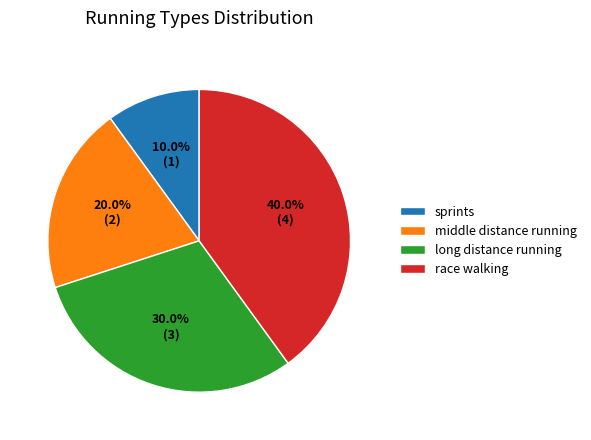

To the nearest percent, what is the combined percentage of middle distance running and sprints?

30%